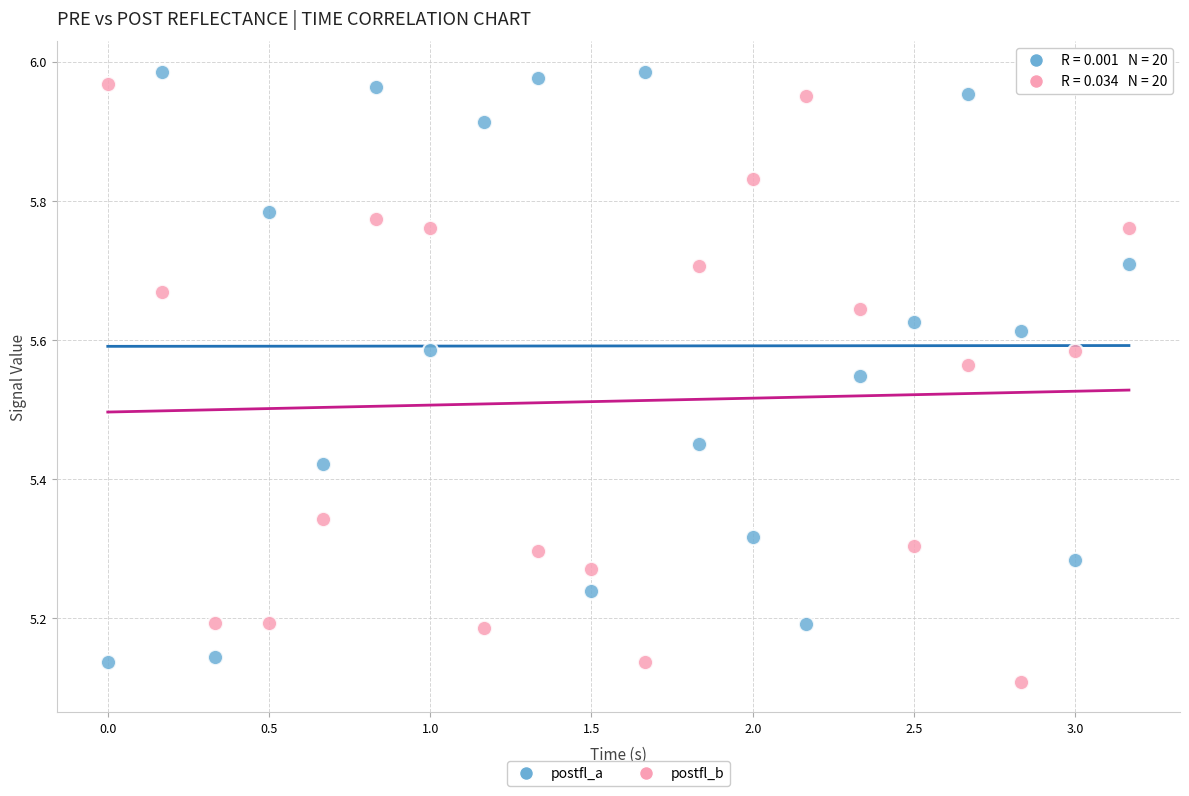

Across all data points, what is the range of X values (max minus min)?

3.2